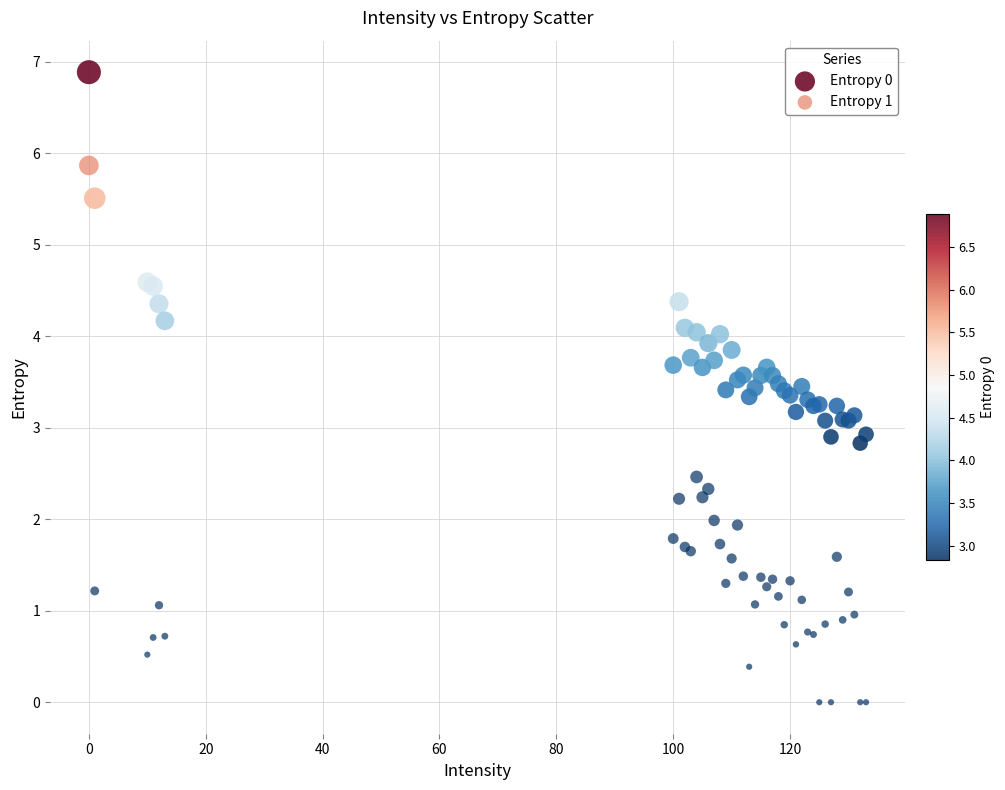

Which series has the widest spread of Y values?

Entropy 1